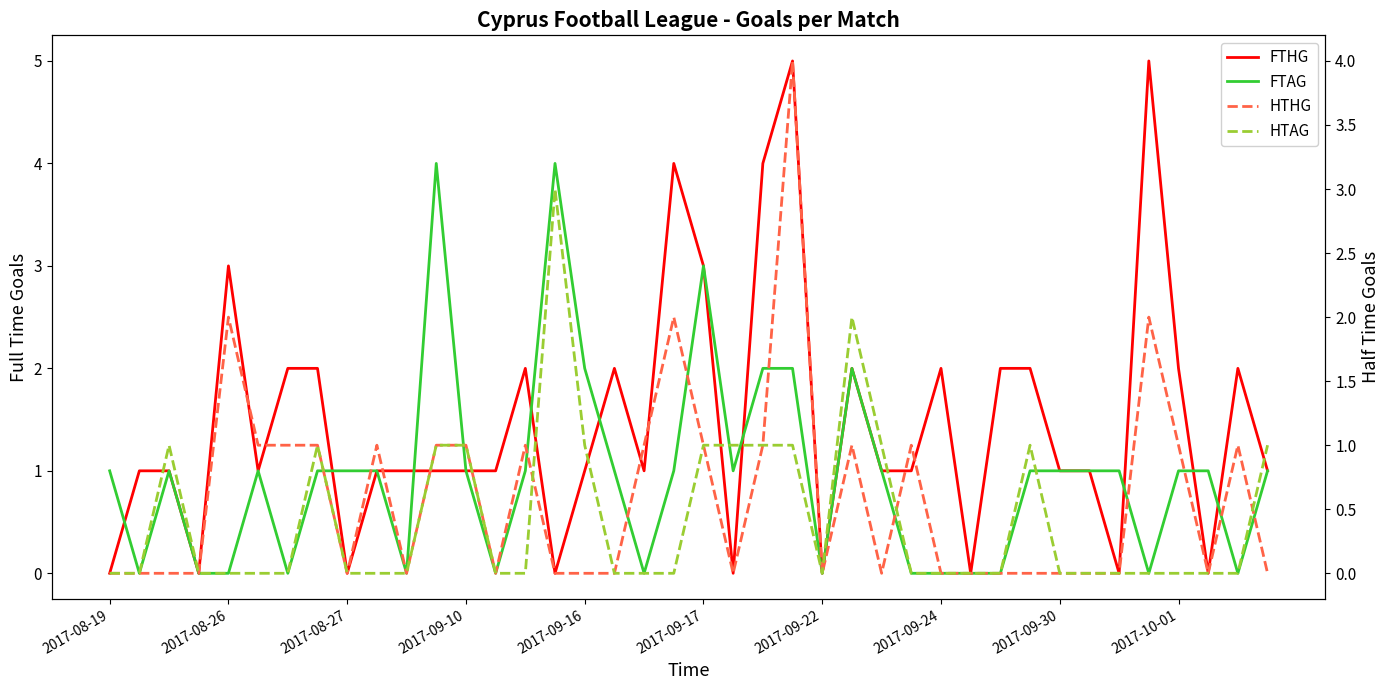

At 21, list the series in order from largest to smallest.

FTAG, HTAG, FTHG, HTHG